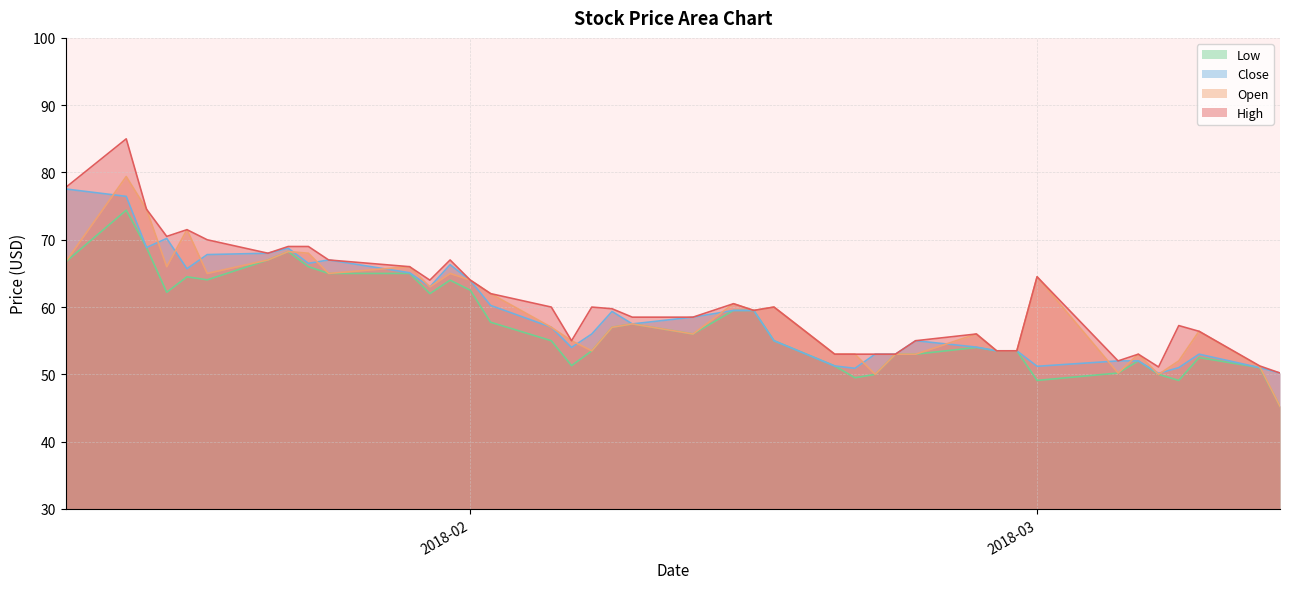

What are all the series names shown in the legend?

Low, Close, Open, High